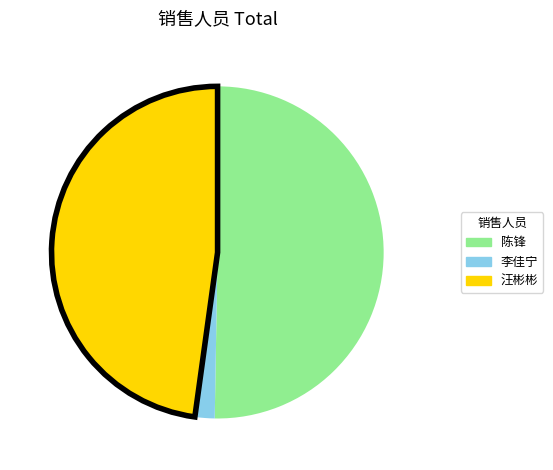

Is it true that 李佳宁 is 13% of the pie?

False